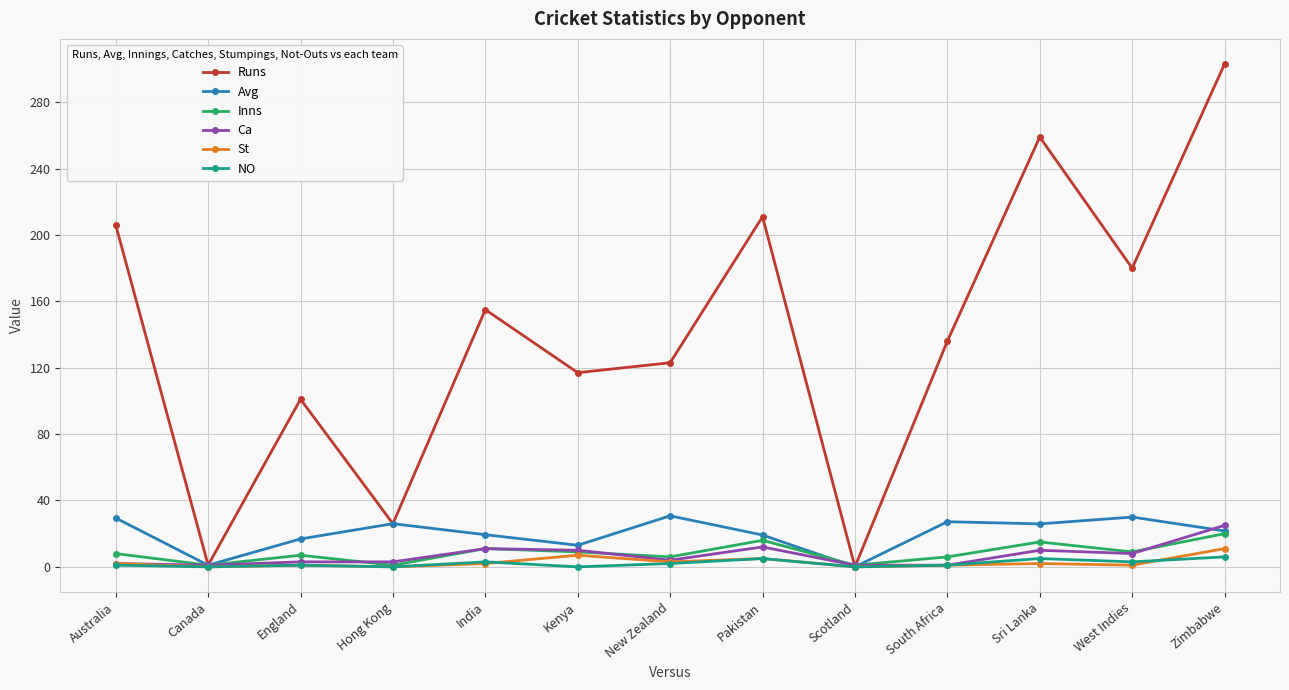

What is the maximum value for Ca?

25.0